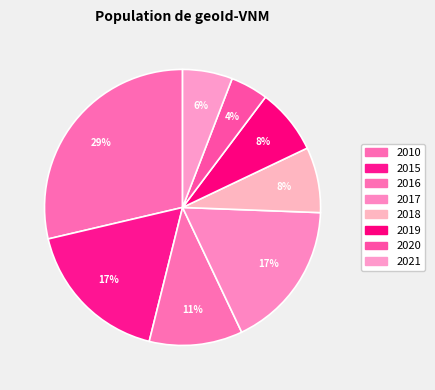

Rank the categories by value from highest to lowest.

2010, 2015, 2017, 2016, 2018, 2019, 2021, 2020